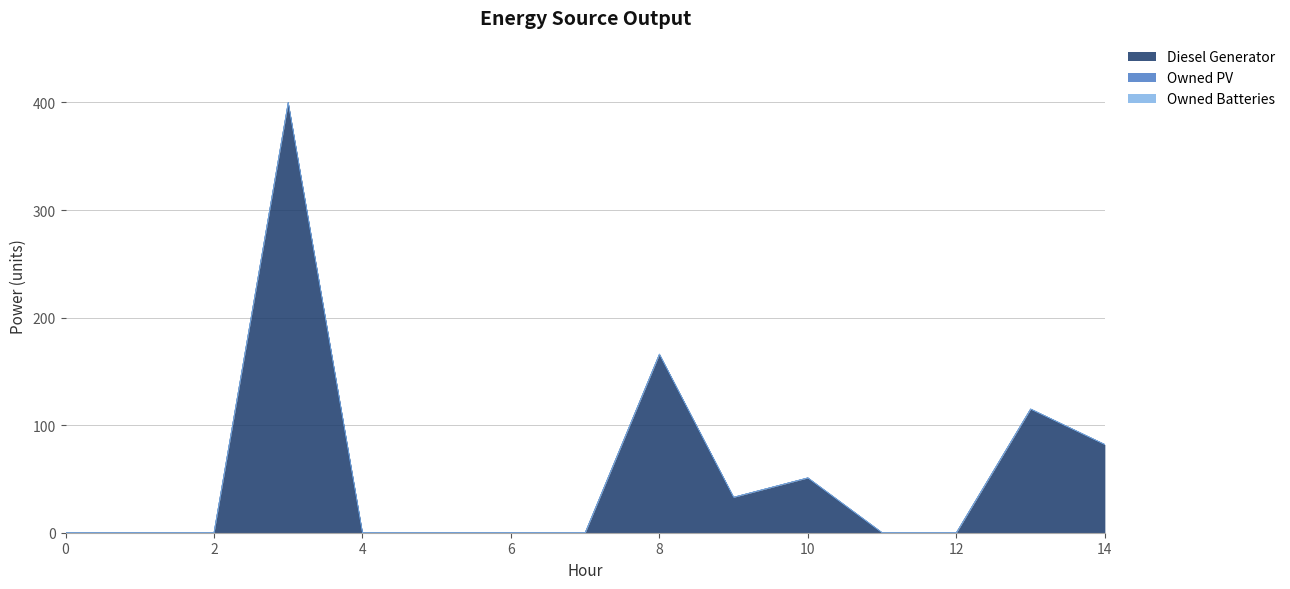

Rank the categories by Diesel Generator value from highest to lowest.

3, 8, 13, 14, 10, 9, 0, 1, 2, 4, 5, 6, 7, 11, 12